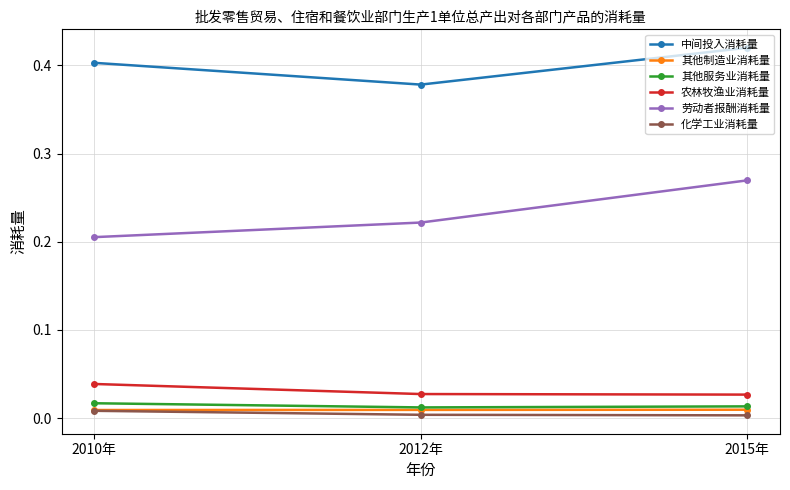

Which series has the widest spread of values?

劳动者报酬消耗量